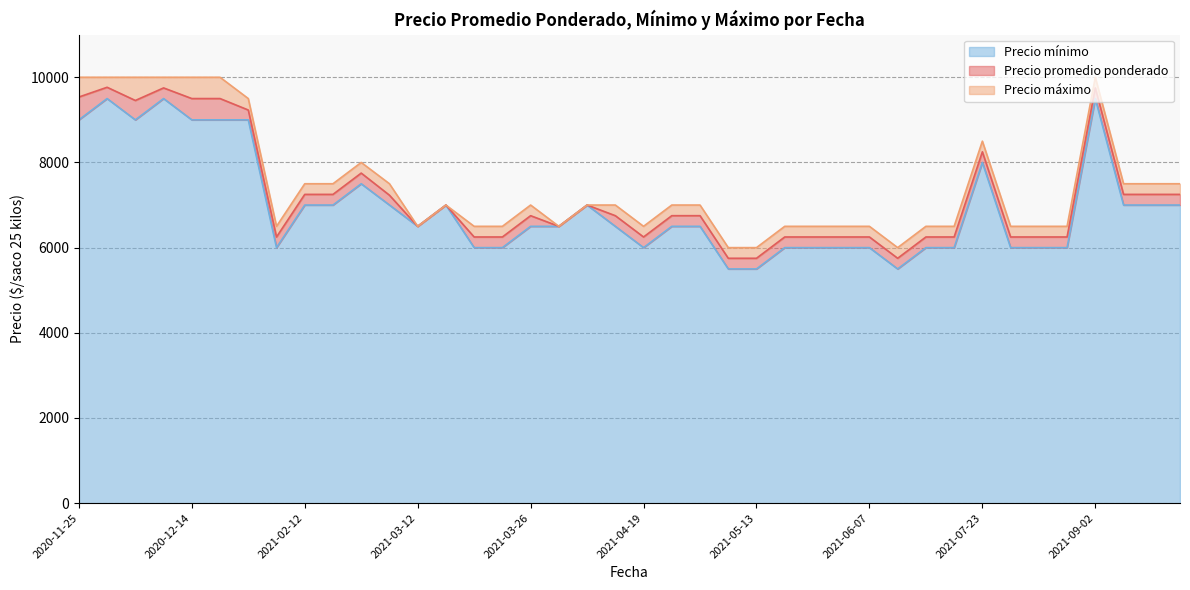

What is the difference between the highest and lowest values at 2021-04-23?

500